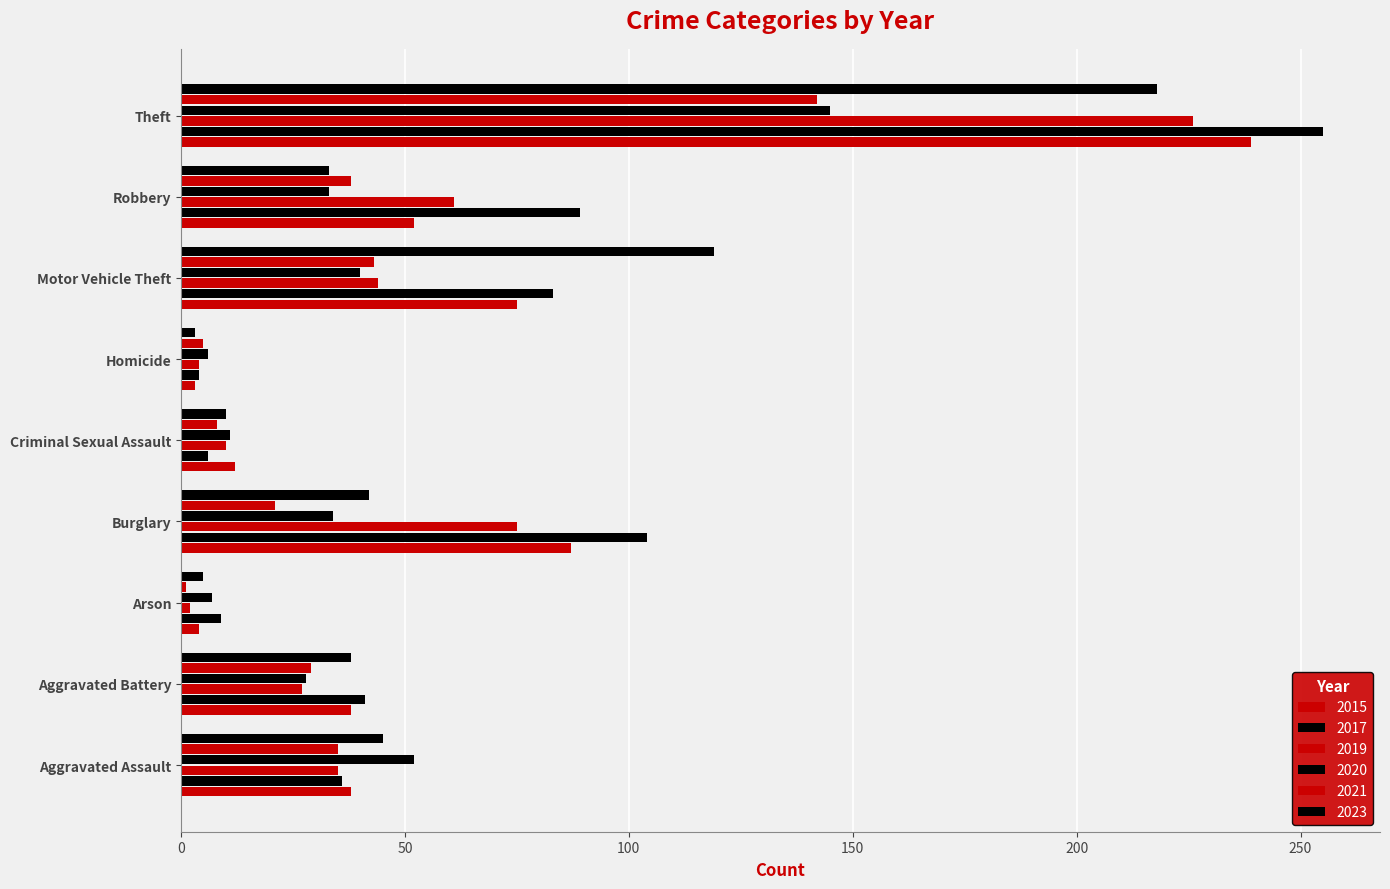

Count the number of data series in this chart.

6